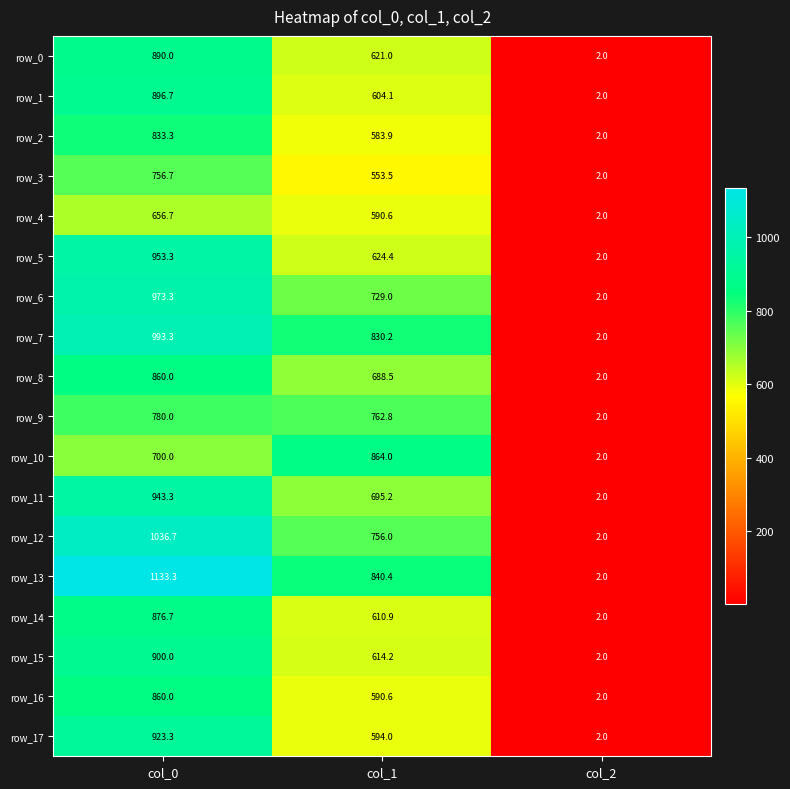

What is the sum of the row_6 values at col_0 and col_1?

1702.3